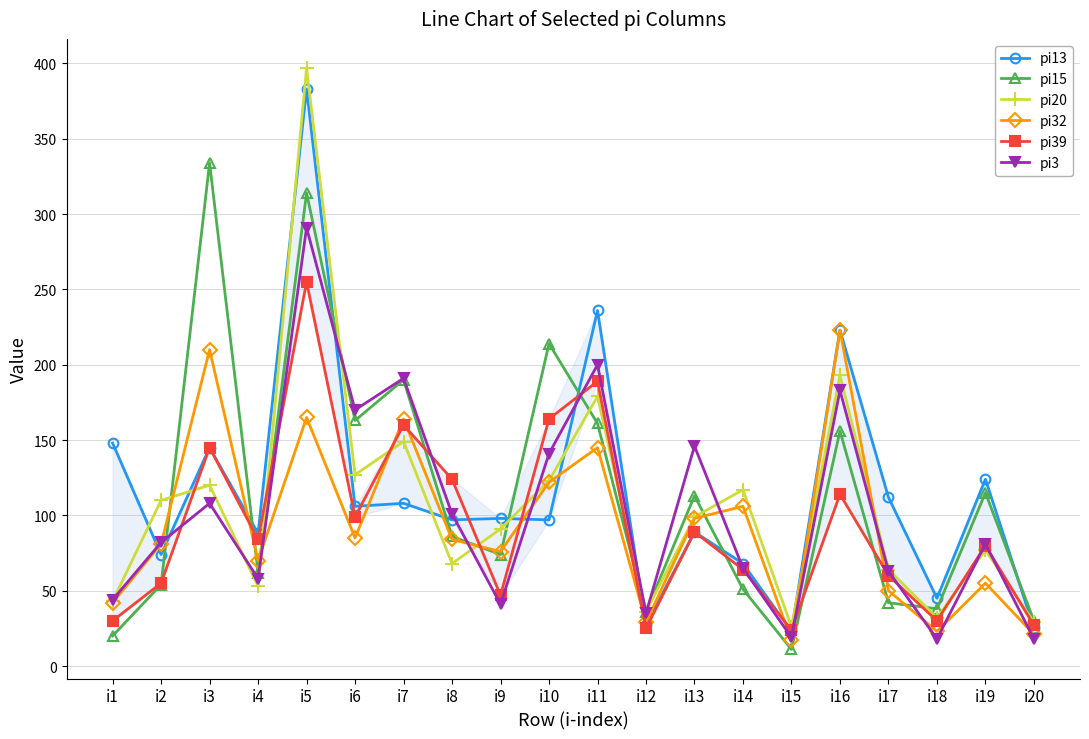

The value of pi32 at i14 is 106. True or false?

True